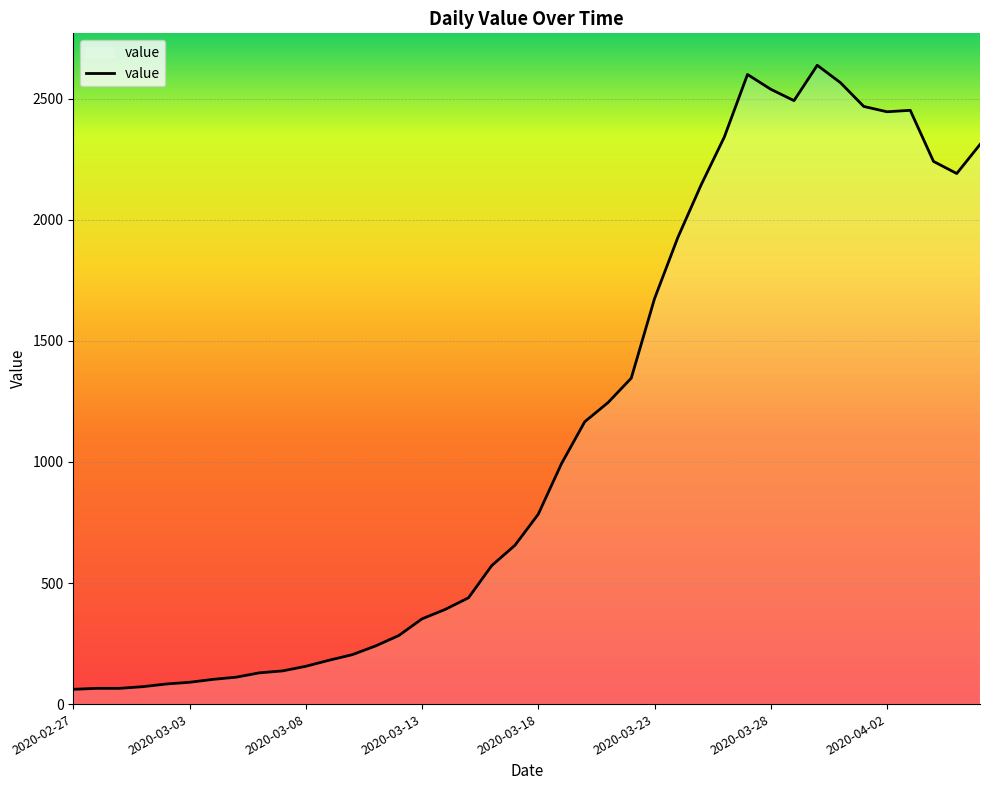

What is the greatest value displayed?

2638